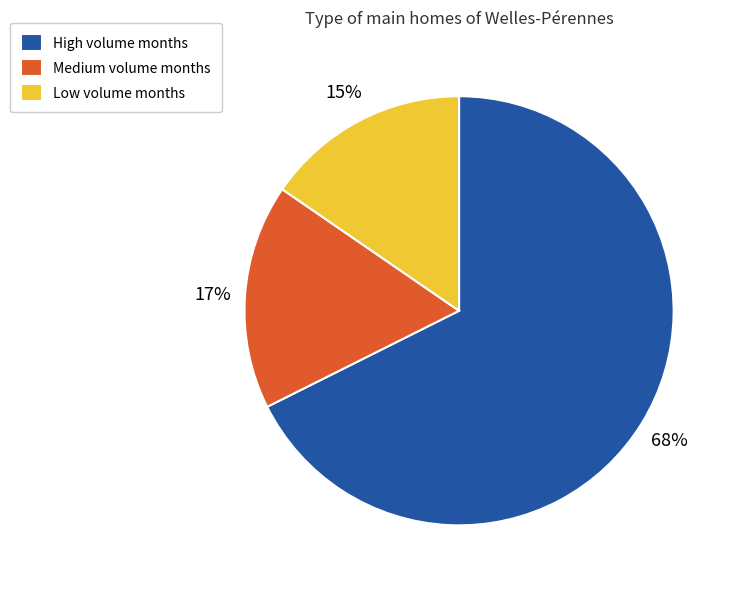

The Medium volume months slice represents 17% of the pie. True or false?

True